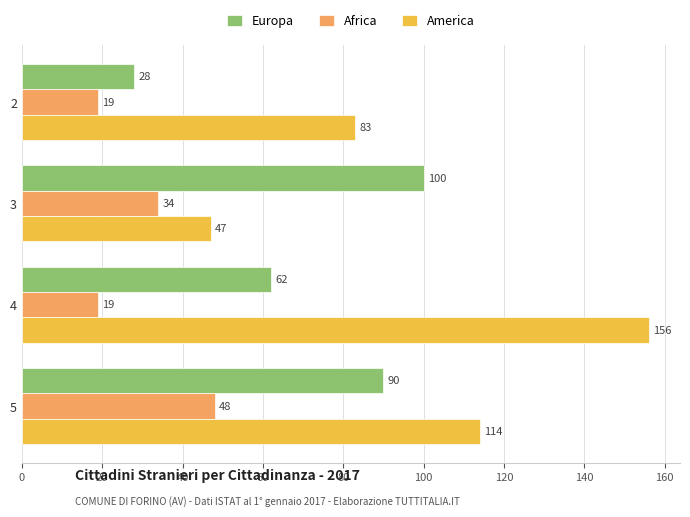

True or false: Africa has a value of 16 at 5.

False